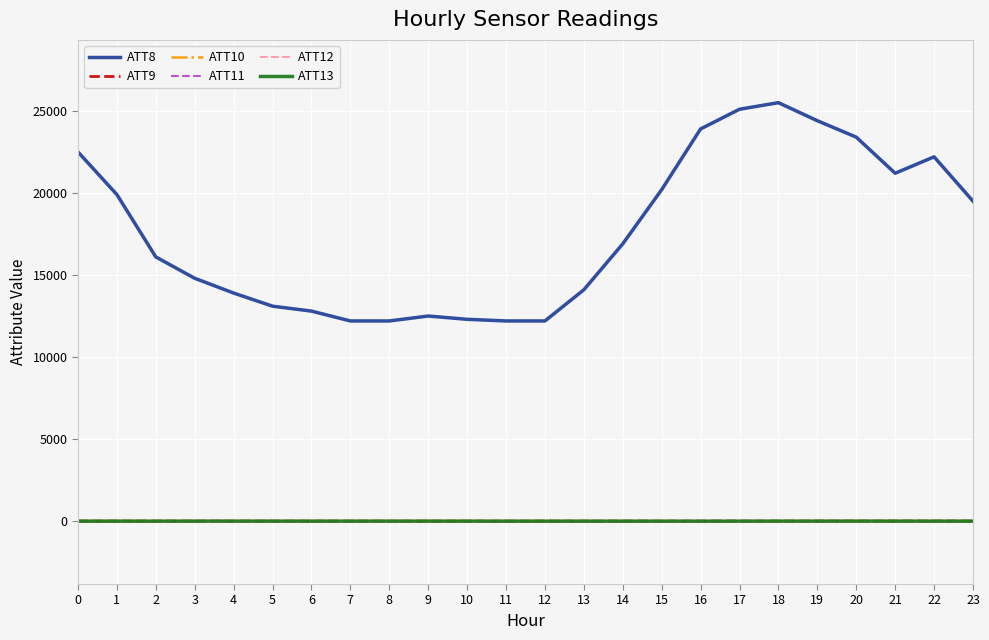

What is the sum of all ATT11 values?

-7.2